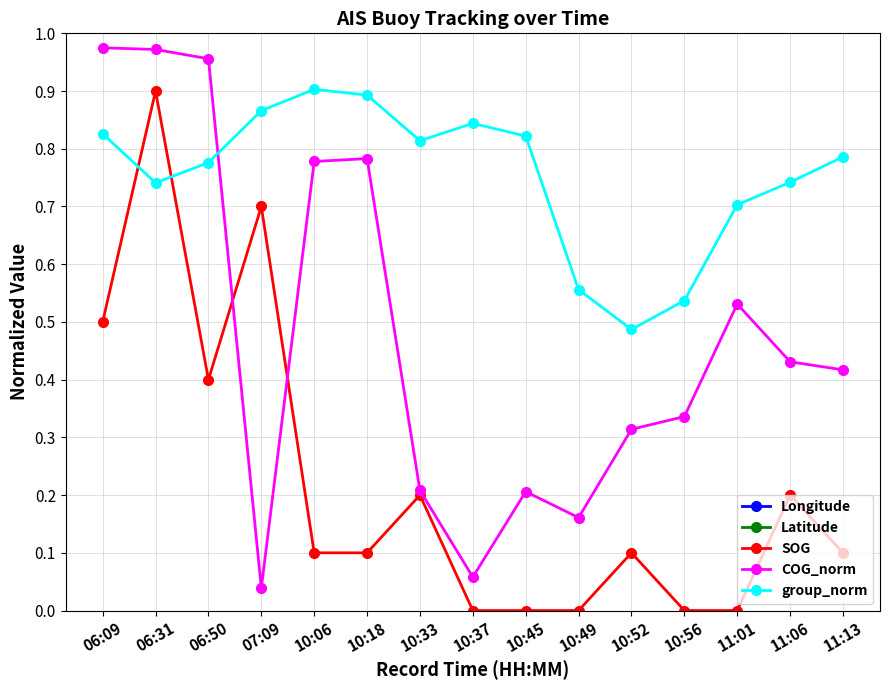

Is the value of Longitude at 06:09 greater than the value of group_norm at 07:09?

Yes